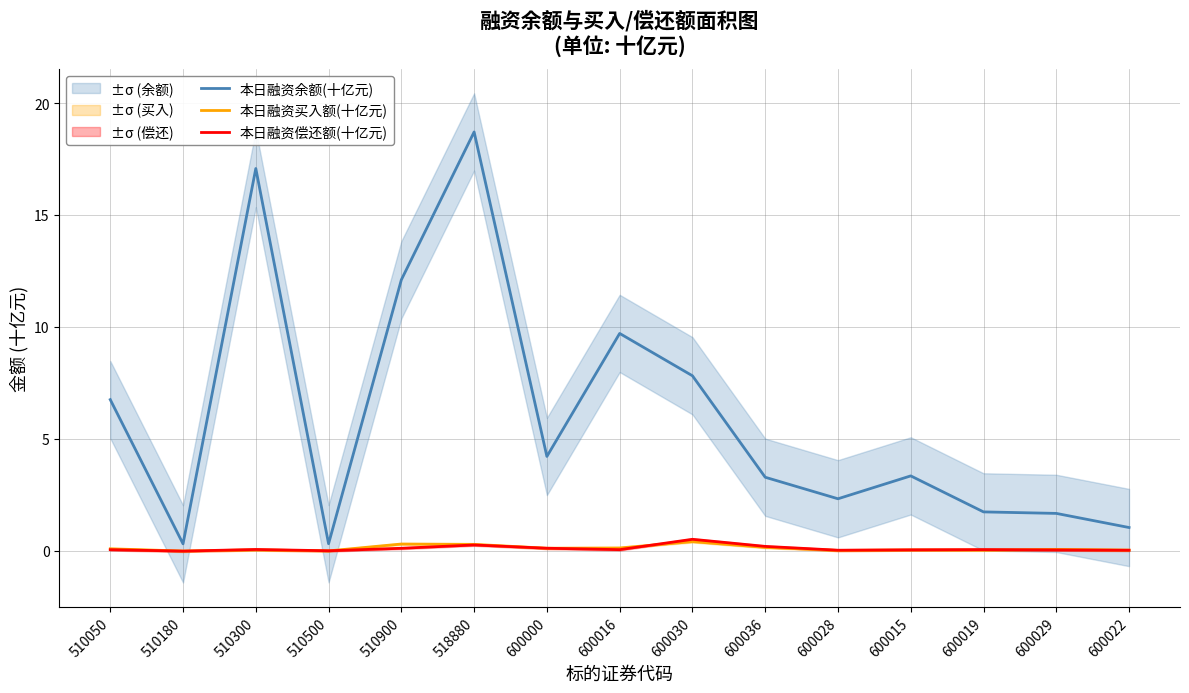

At which category does the chart reach its peak across all series?

518880